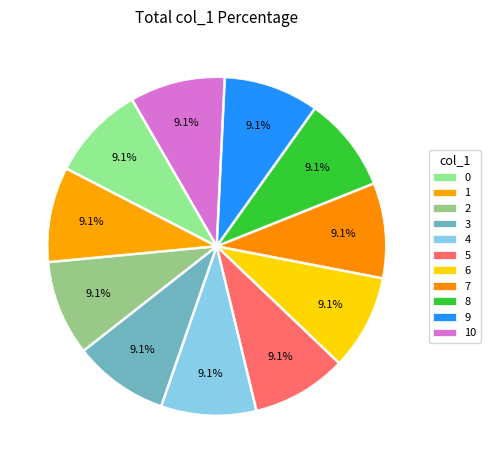

Is there any slice that represents more than half of the pie?

No